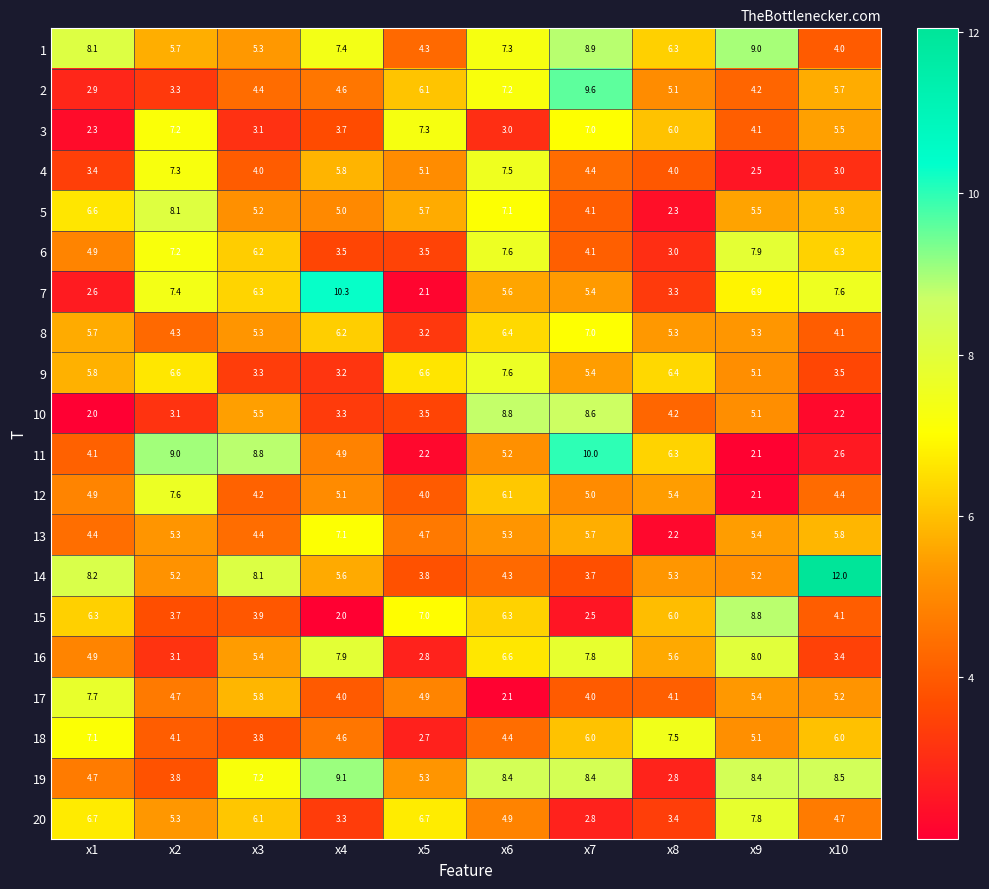

What is the total value across all series at x3?

106.3